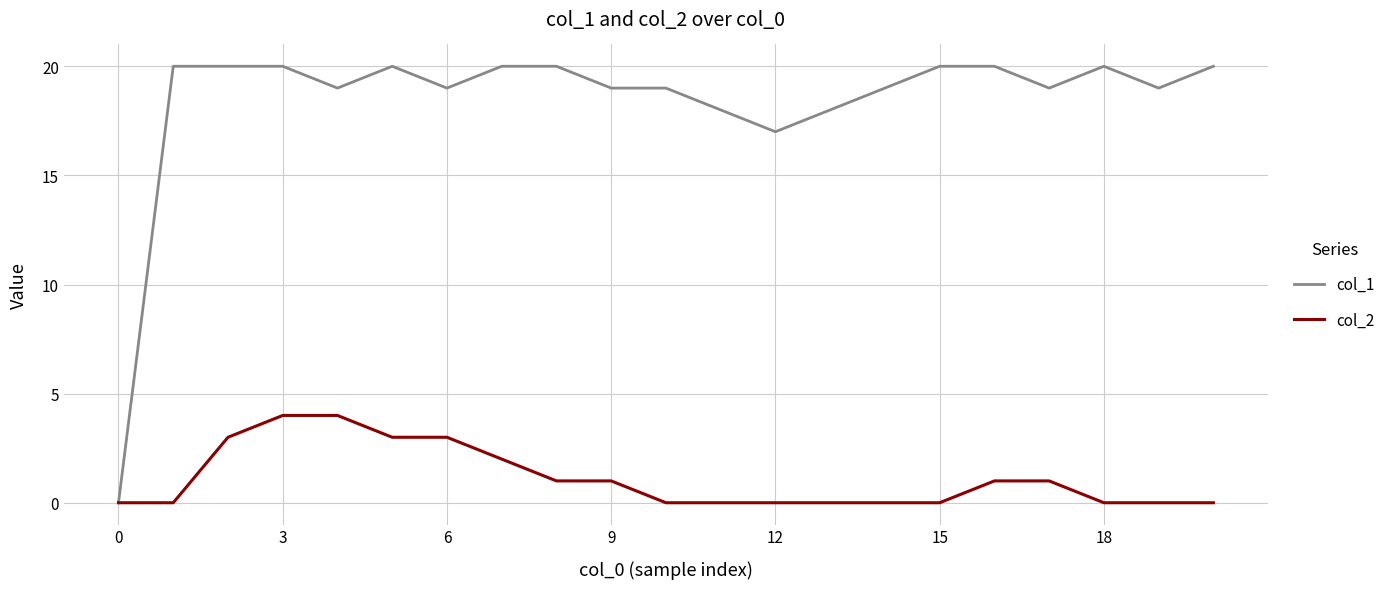

Which series has the largest range (max minus min)?

col_1